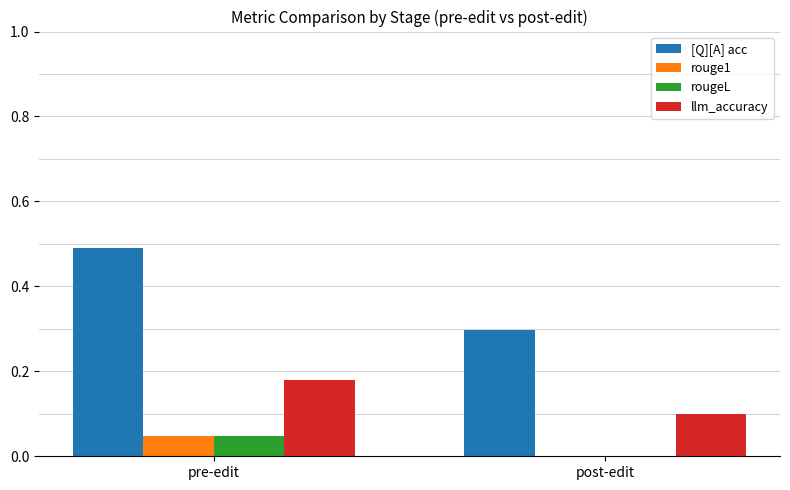

Which series has the widest spread of values?

[Q][A] acc